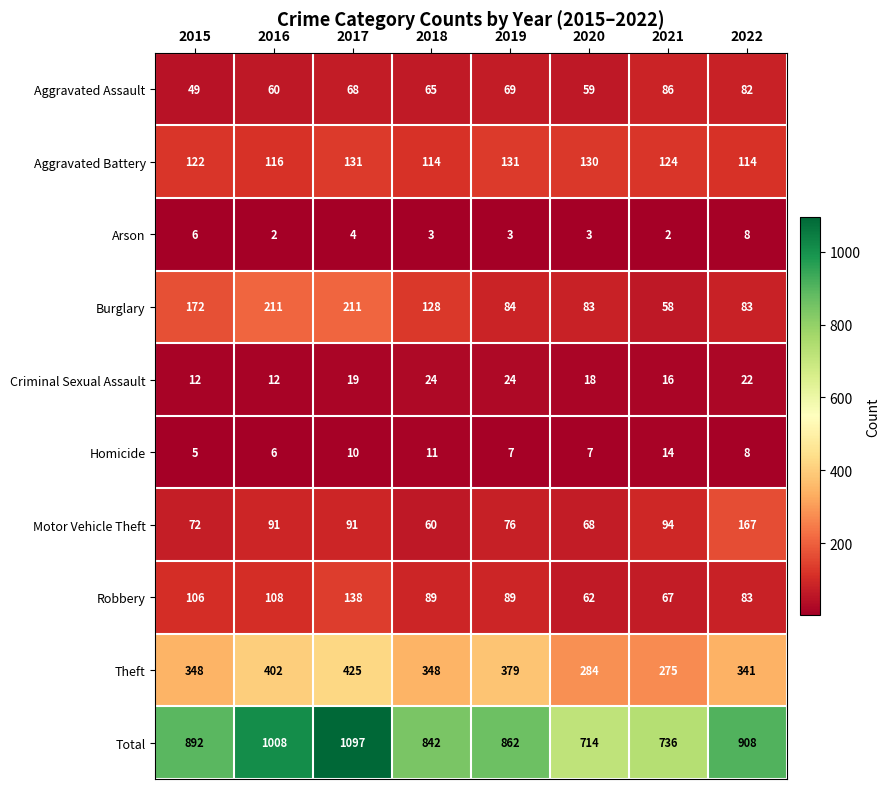

Which series changed the most between 2018 and 2019?

Burglary